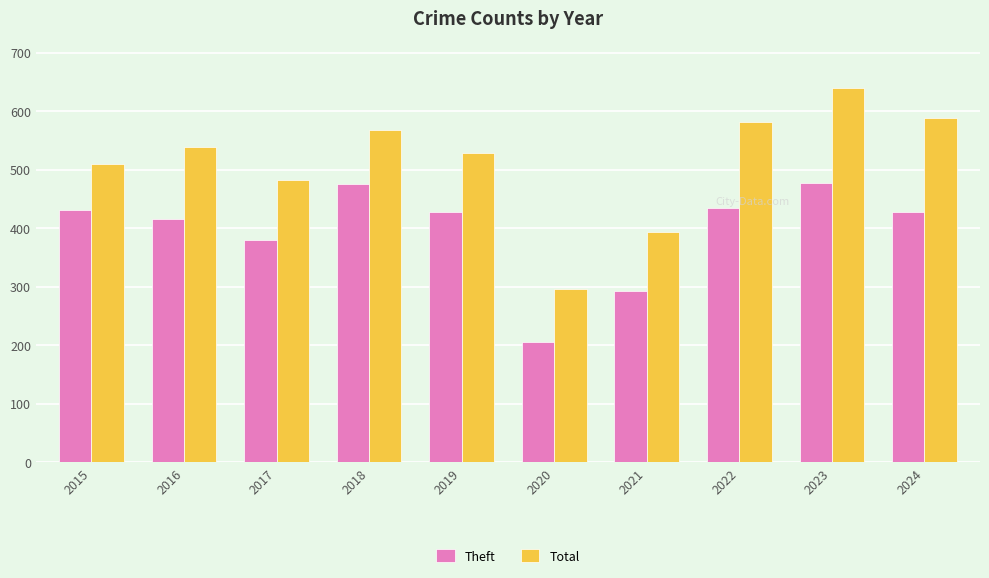

What is the difference between the highest and lowest values at 2018?

91